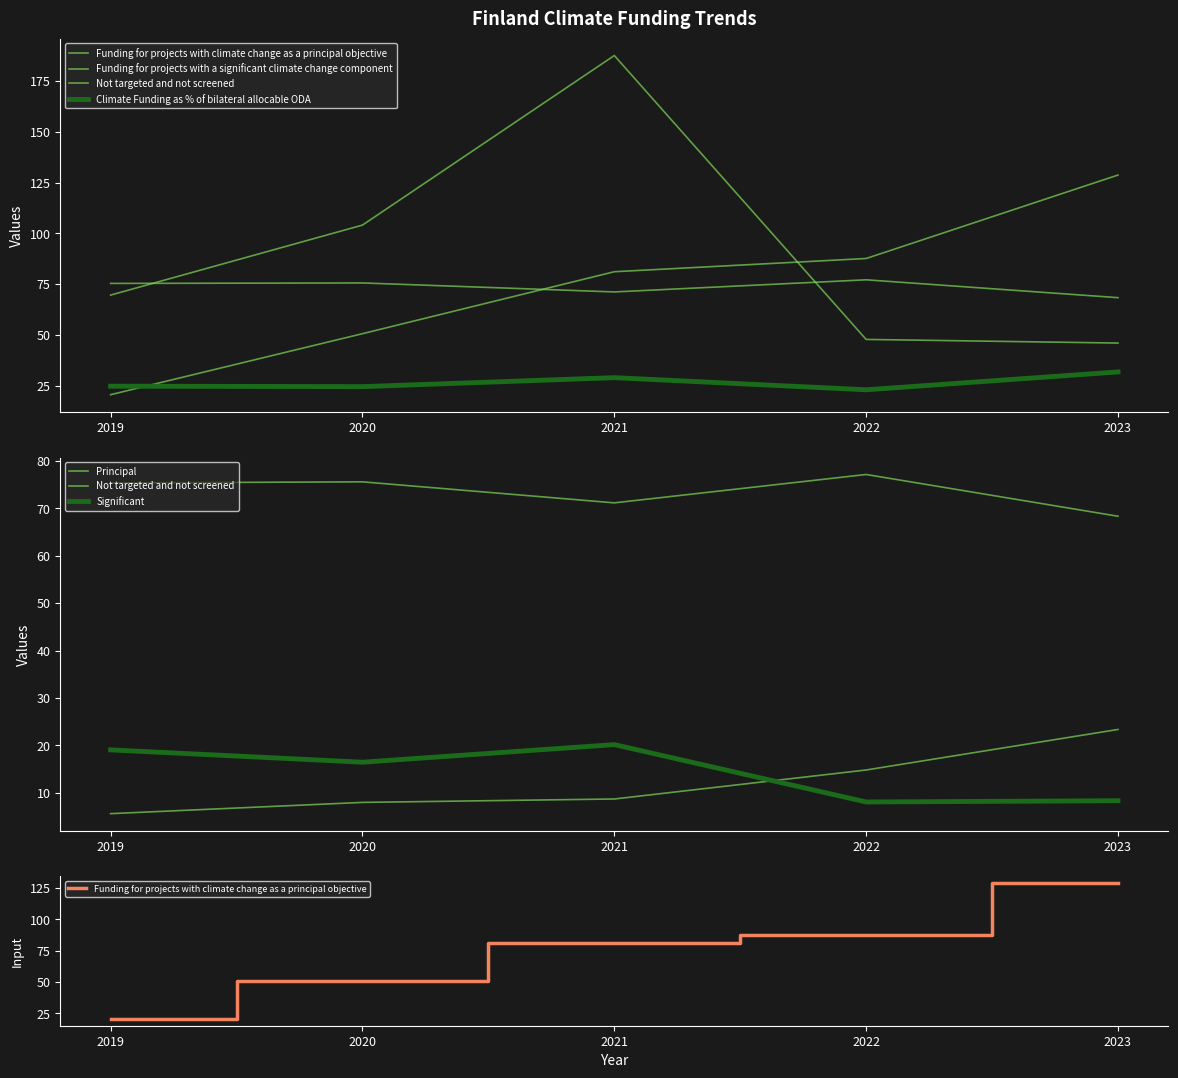

What is the total value across all series at 2022?

258.2